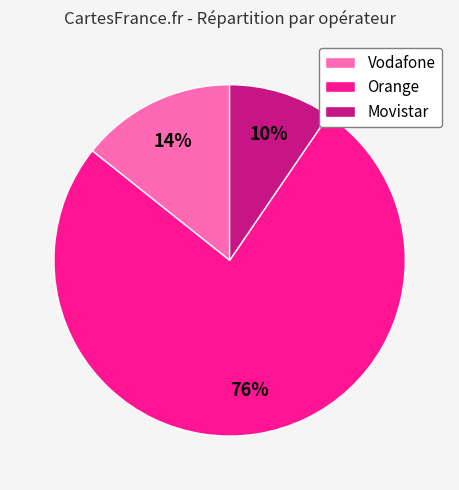

Is it true that Orange is 76% of the pie?

True